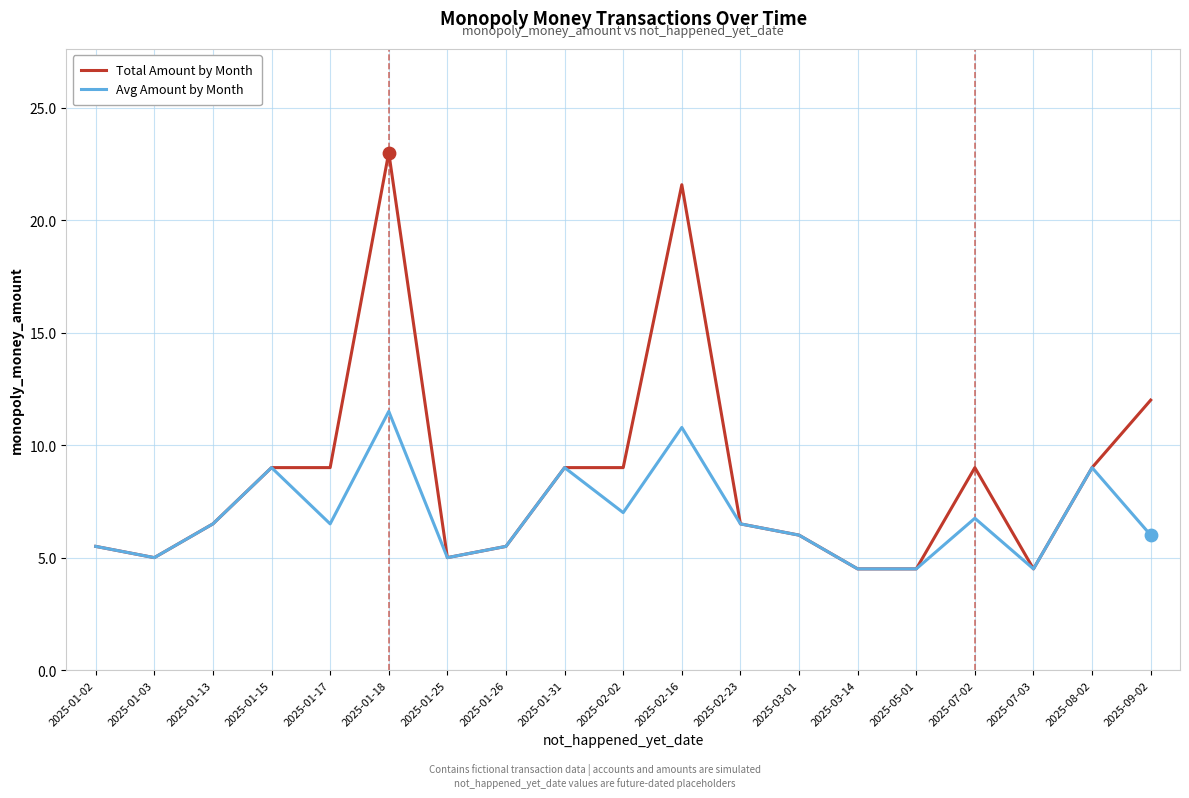

At how many categories does at least one series exceed 7?

9